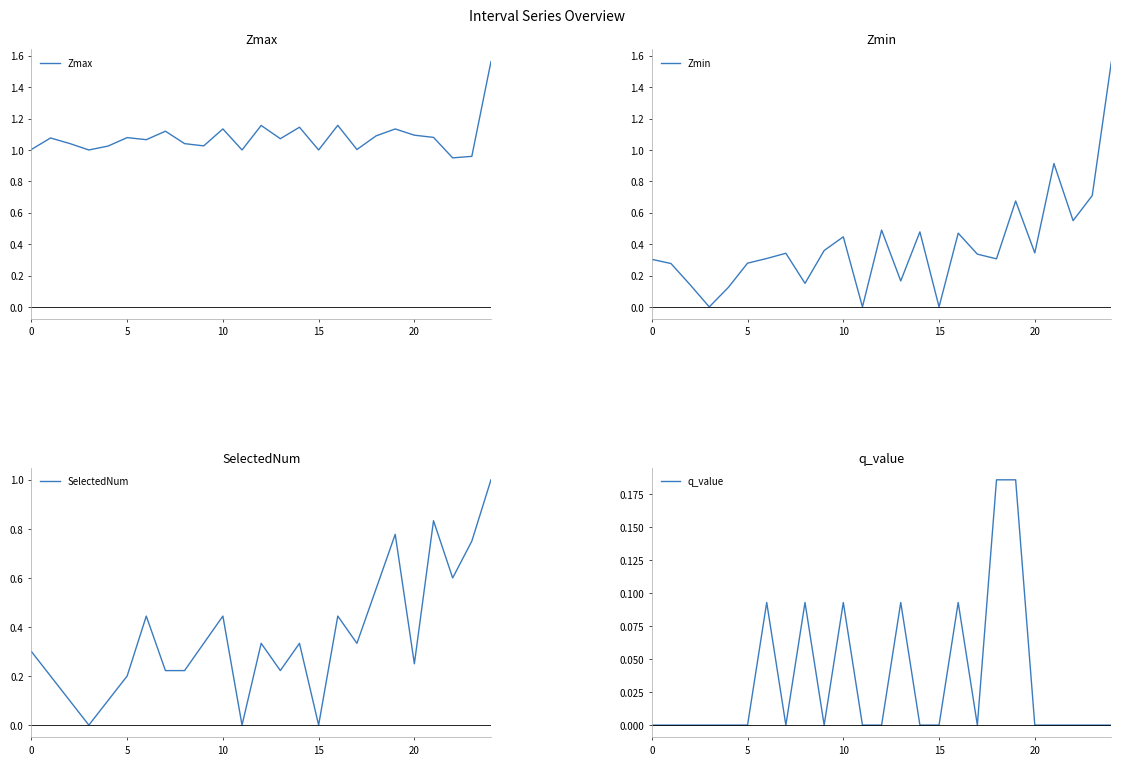

What is the average value of the Zmin series?

0.4